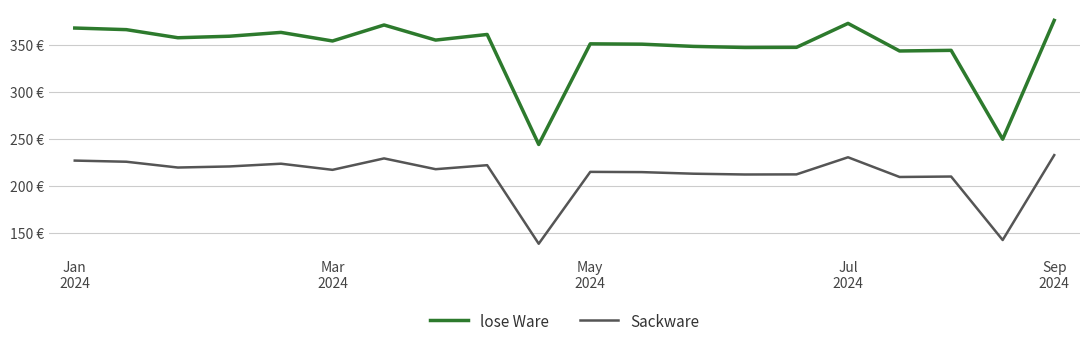

What is the sum of all lose Ware values?

6927.3